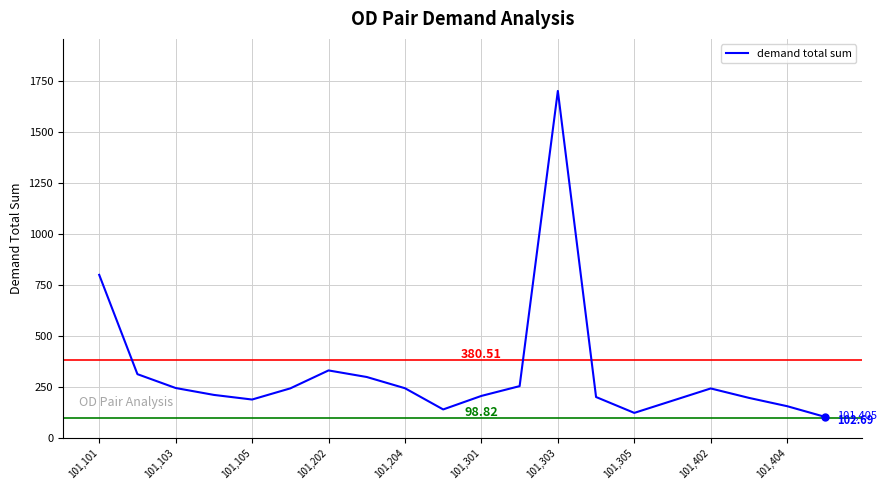

Count the number of values greater than 242.

10